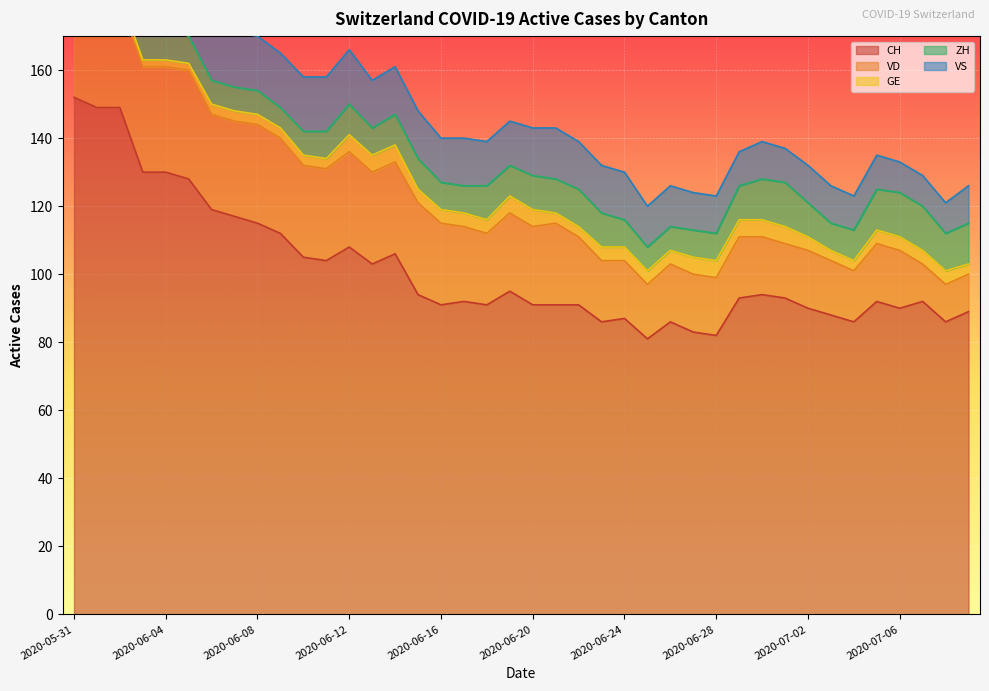

What is the average value of the ZH series?

9